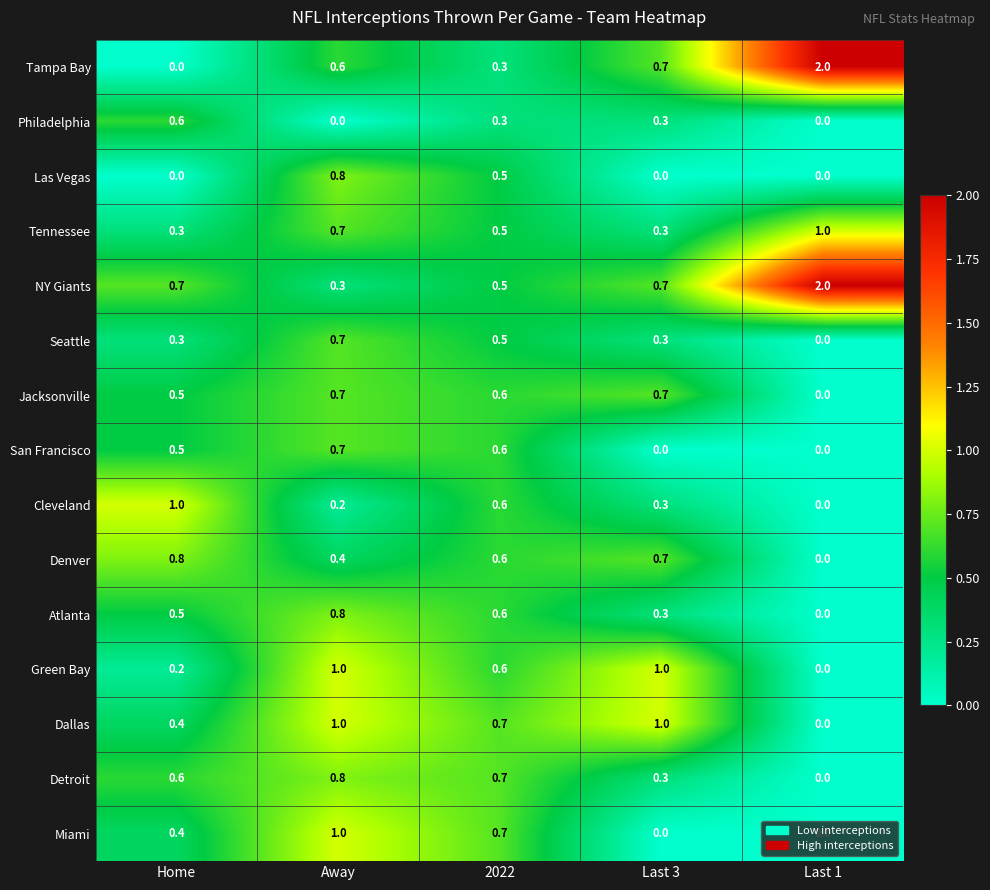

Which series changed the most between Home and Last 1?

Tampa Bay